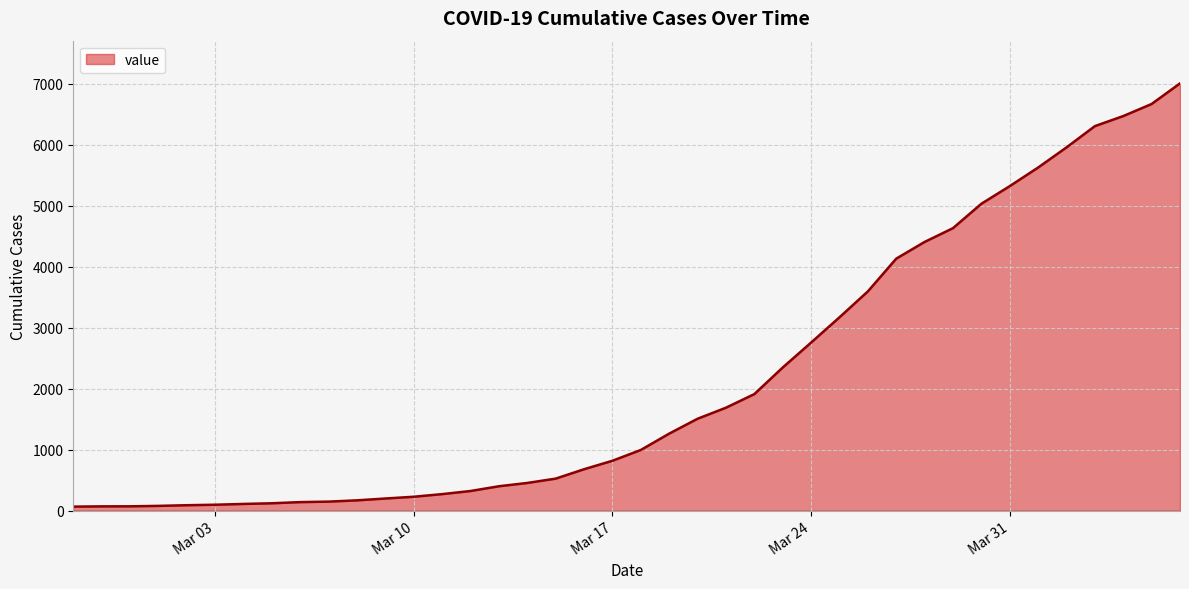

What is the maximum value shown in the chart?

7004